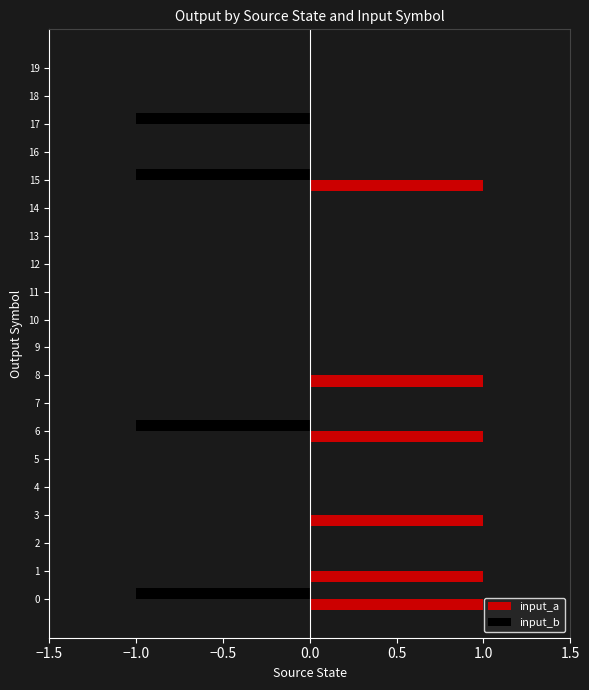

What is the sum of all input_b values?

-4